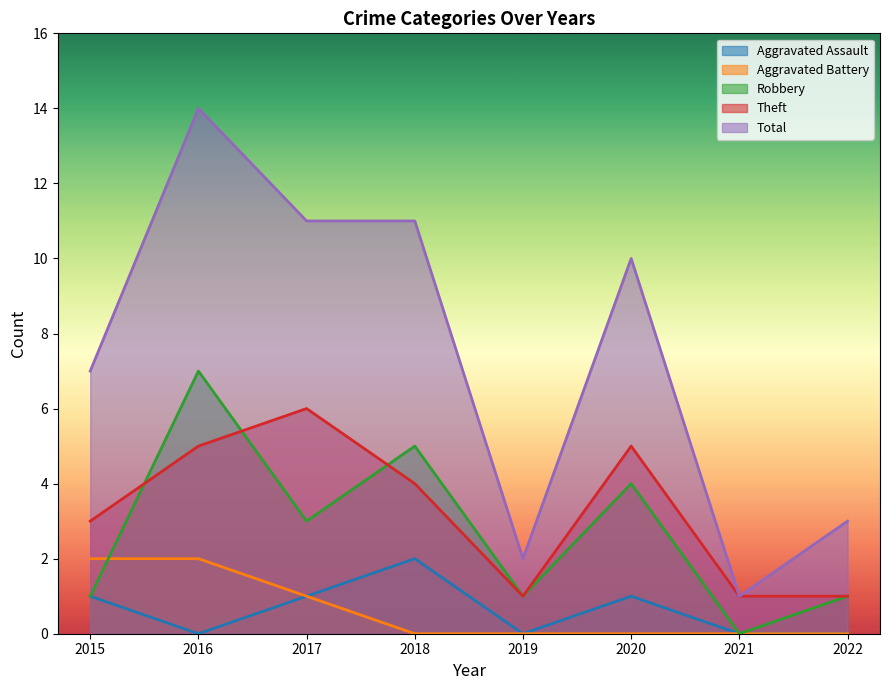

True or false: Theft and Total intersect in this chart.

False